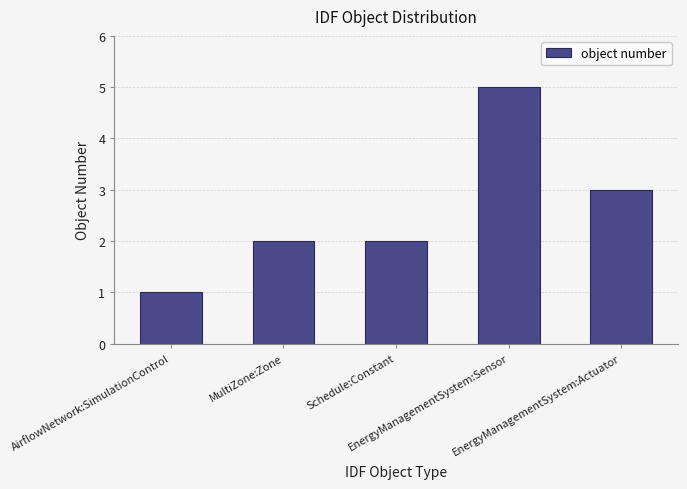

What is the greatest value displayed?

5